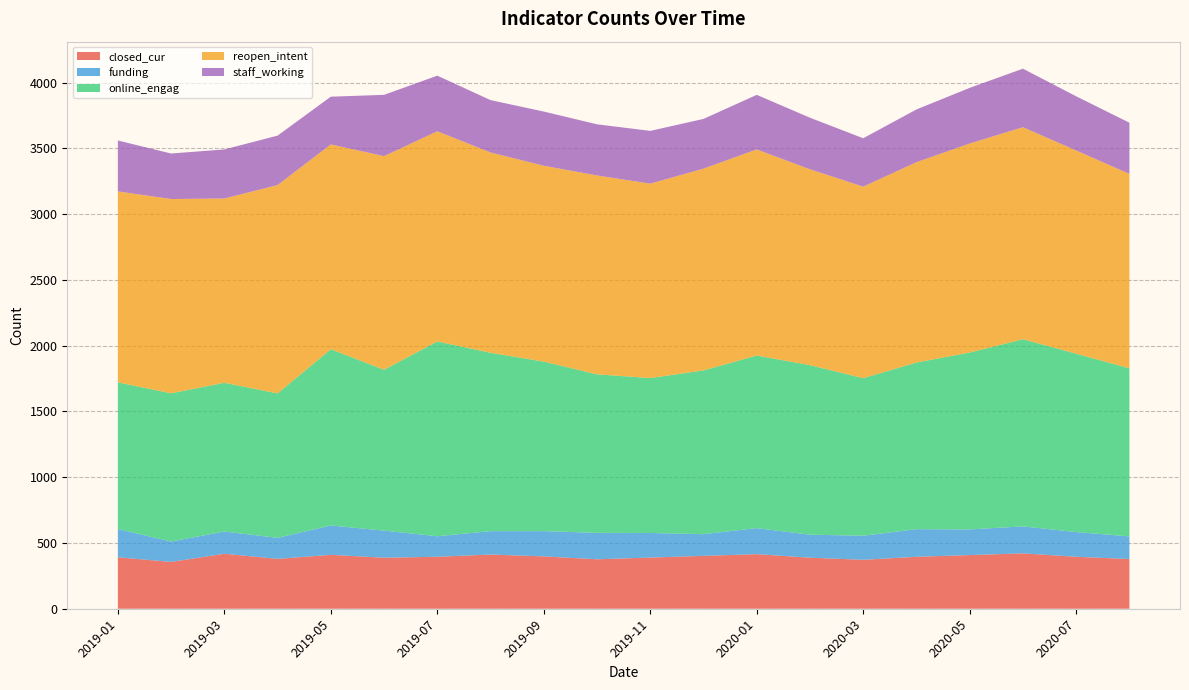

Reading left to right, transcribe all the data shown in this chart.

closed_cur: 391	356	418	379	410	388	395	412	398	376	389	402	415	388	372	395	408	421	395	378
funding: 215	155	169	160	223	206	156	178	192	201	187	165	198	175	183	210	195	205	188	172
online_engag: 1115	1127	1131	1098	1340	1223	1481	1356	1289	1205	1178	1245	1312	1289	1198	1267	1345	1423	1356	1278
reopen_intent: 1452	1477	1401	1584	1557	1624	1598	1523	1489	1512	1478	1534	1567	1489	1456	1523	1589	1612	1545	1478
staff_working: 387	346	373	376	363	466	423	398	412	389	401	378	415	392	368	401	423	445	412	389